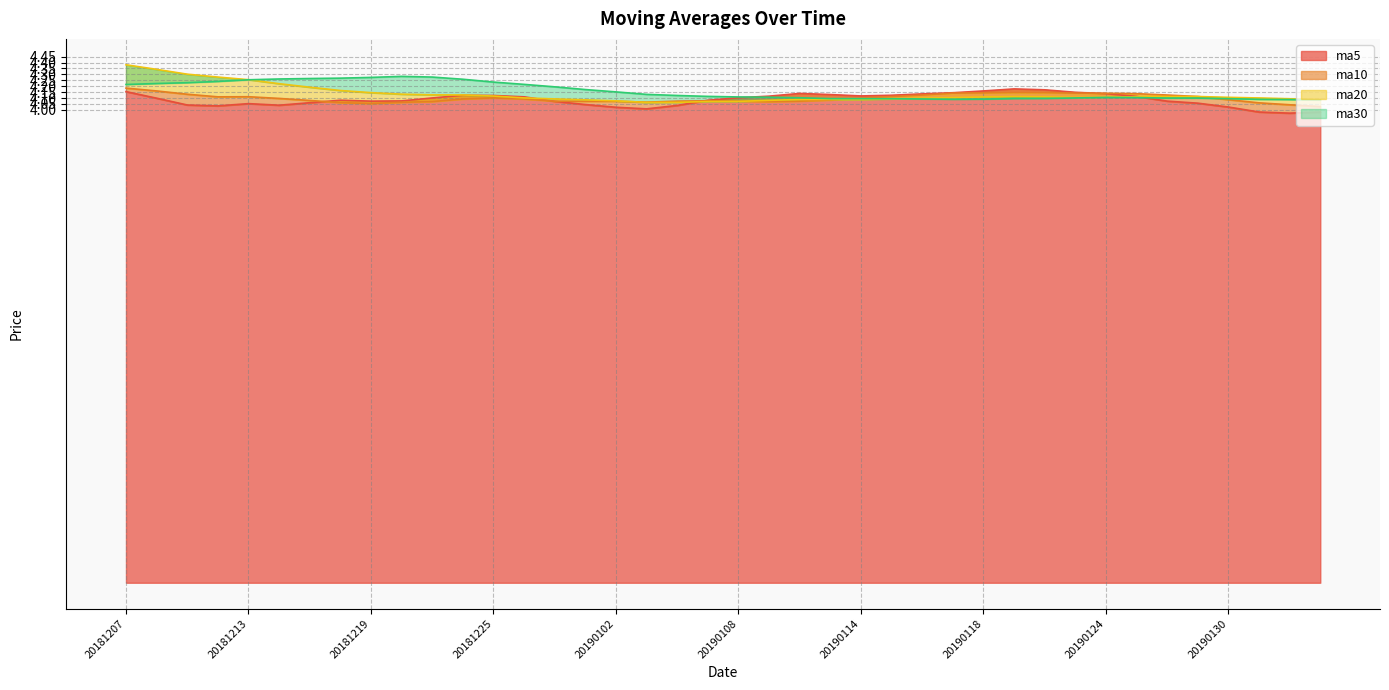

Rank the series at 20181218 from highest to lowest value.

ma30, ma20, ma5, ma10